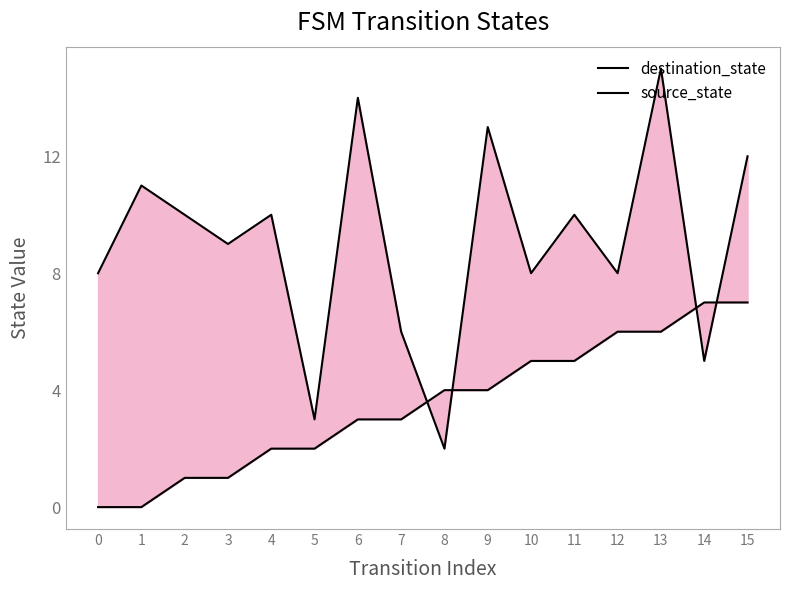

List the series in order of their peak value, highest first.

destination_state, source_state